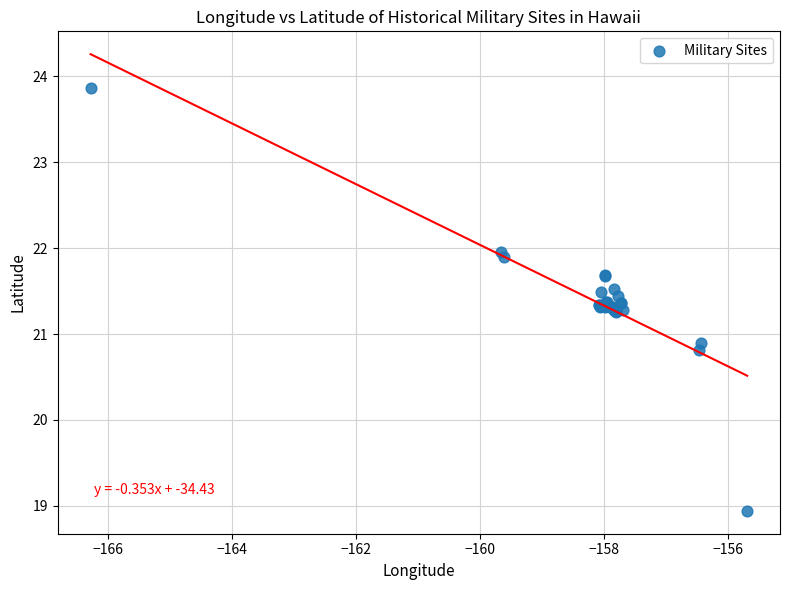

What Y value in the scatter plot is closest to 21?

20.9